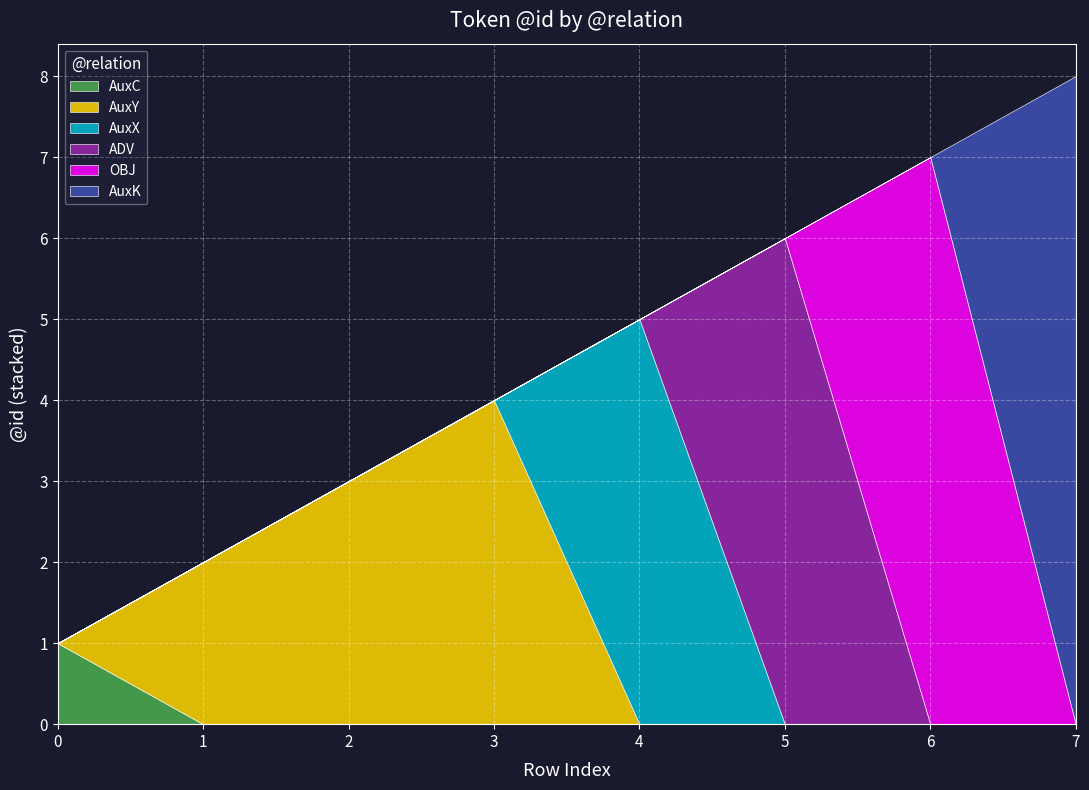

True or false: AuxC has a value of 0 at 2.

True